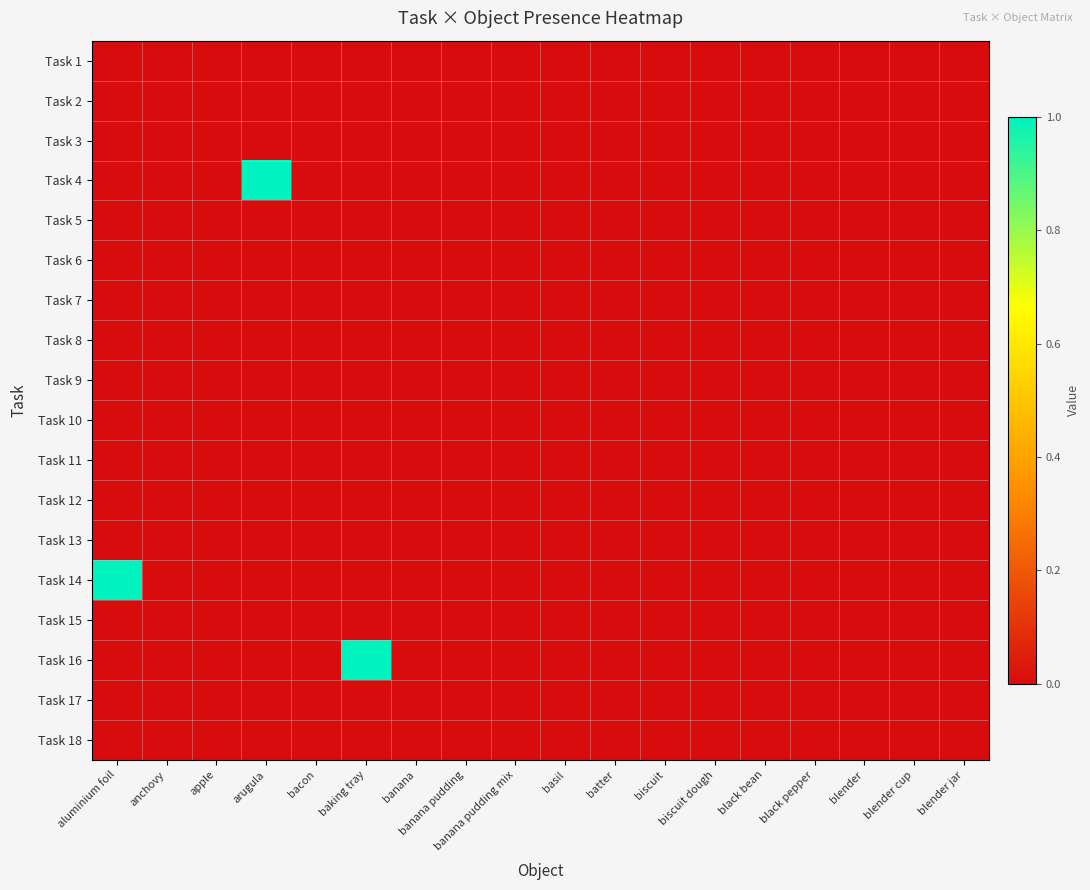

What is the maximum value shown in the chart?

1